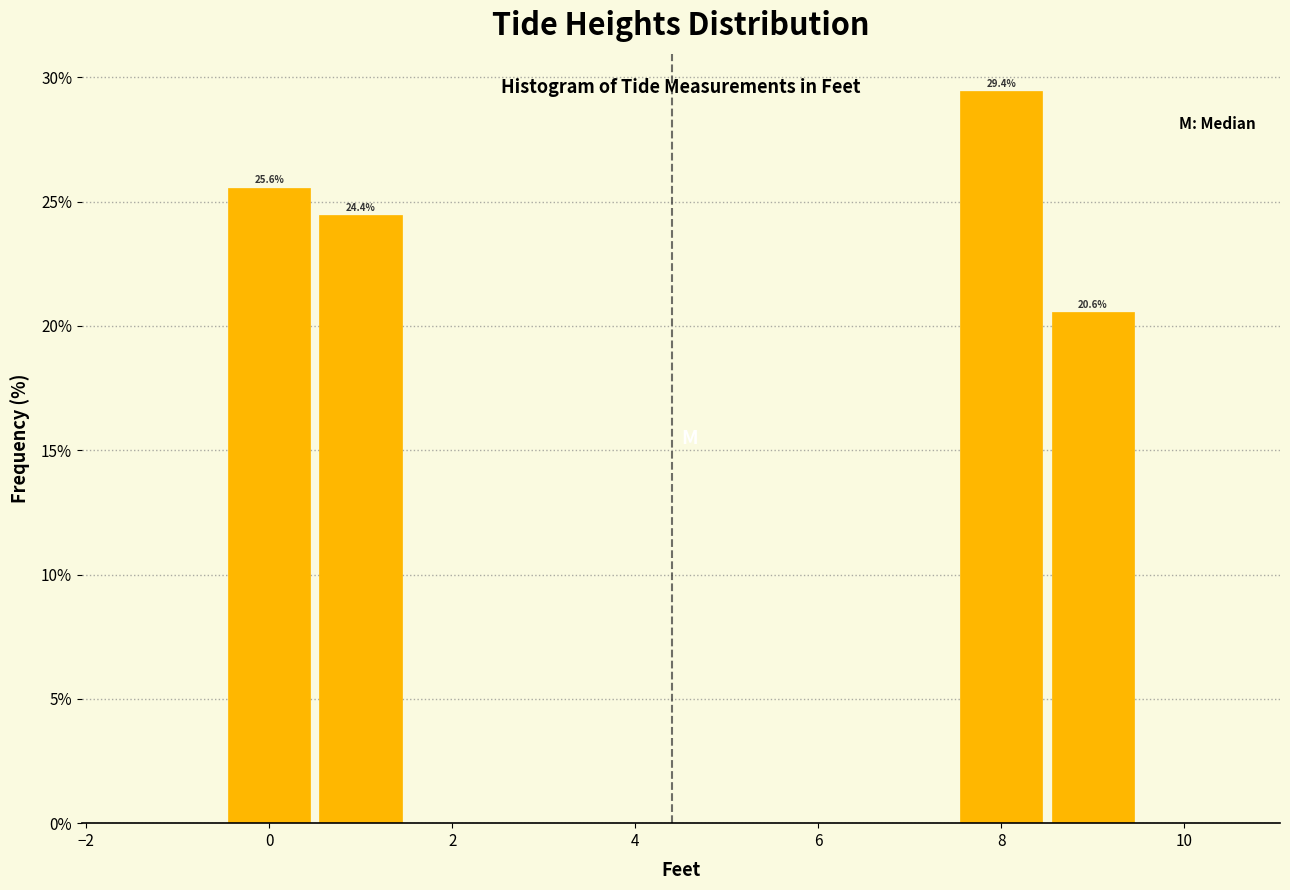

Over which range of the x-axis is the bar tallest?

7.5 to 8.5